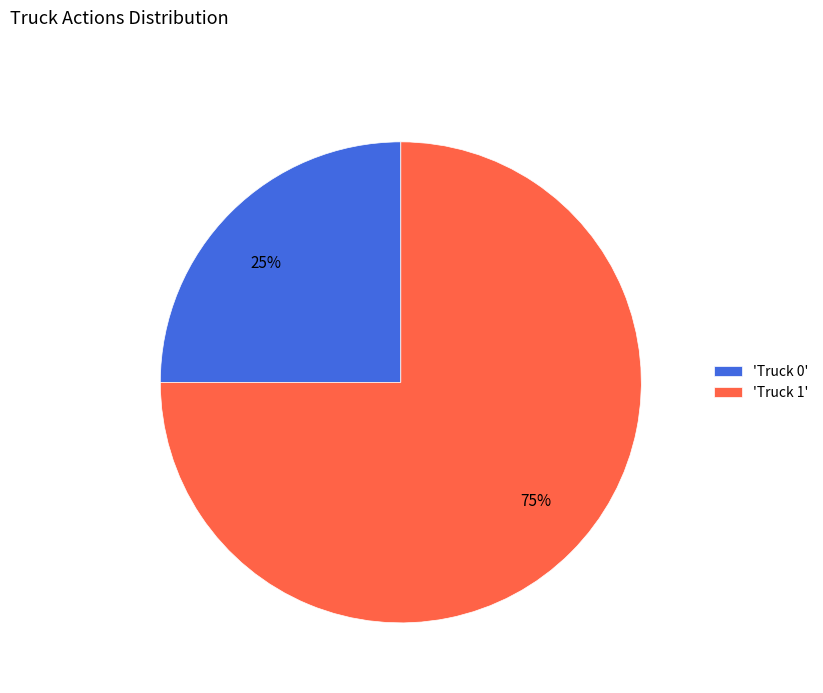

How many slices are in this pie chart?

2